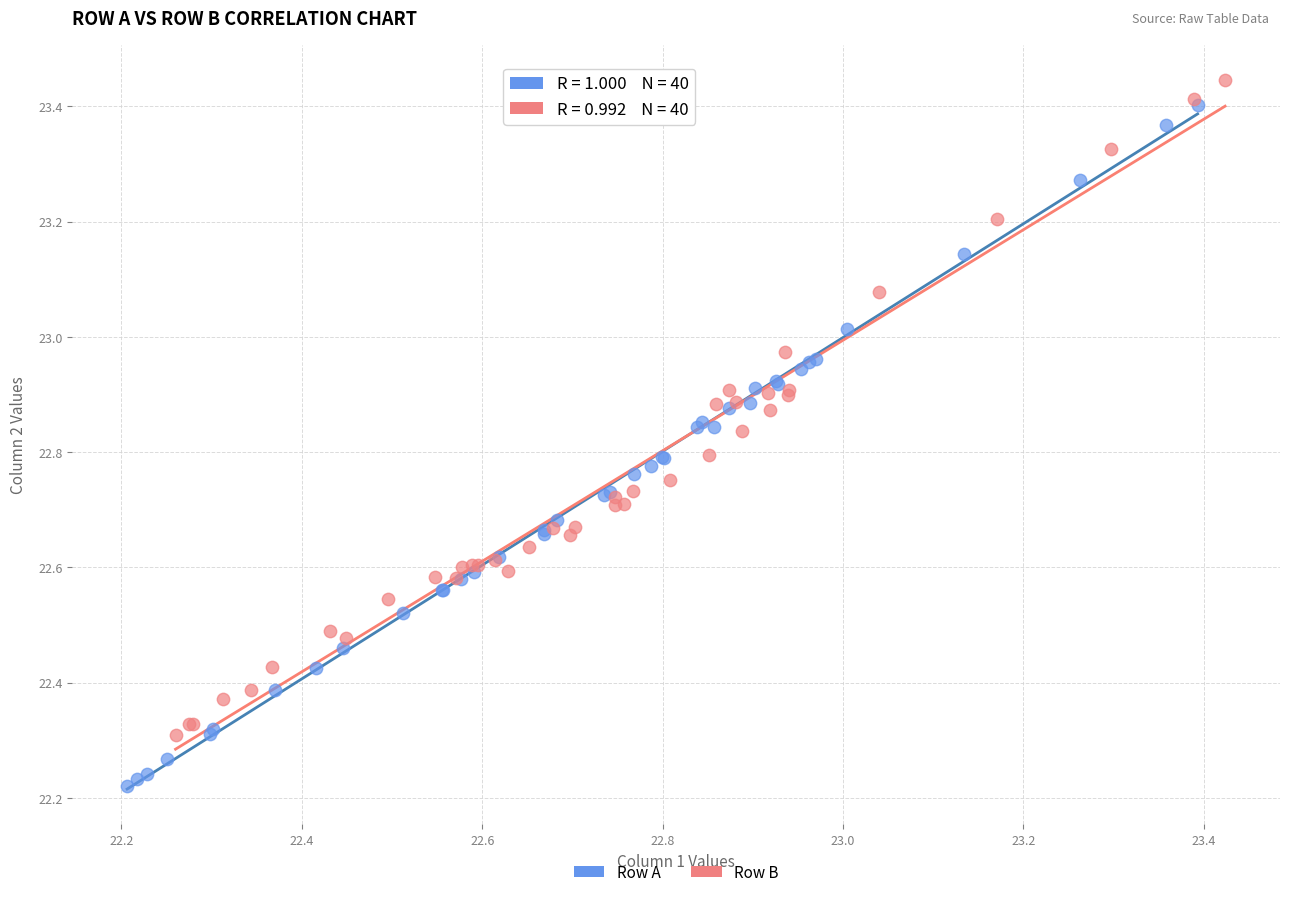

Which series has the largest Y range (max minus min)?

Row A